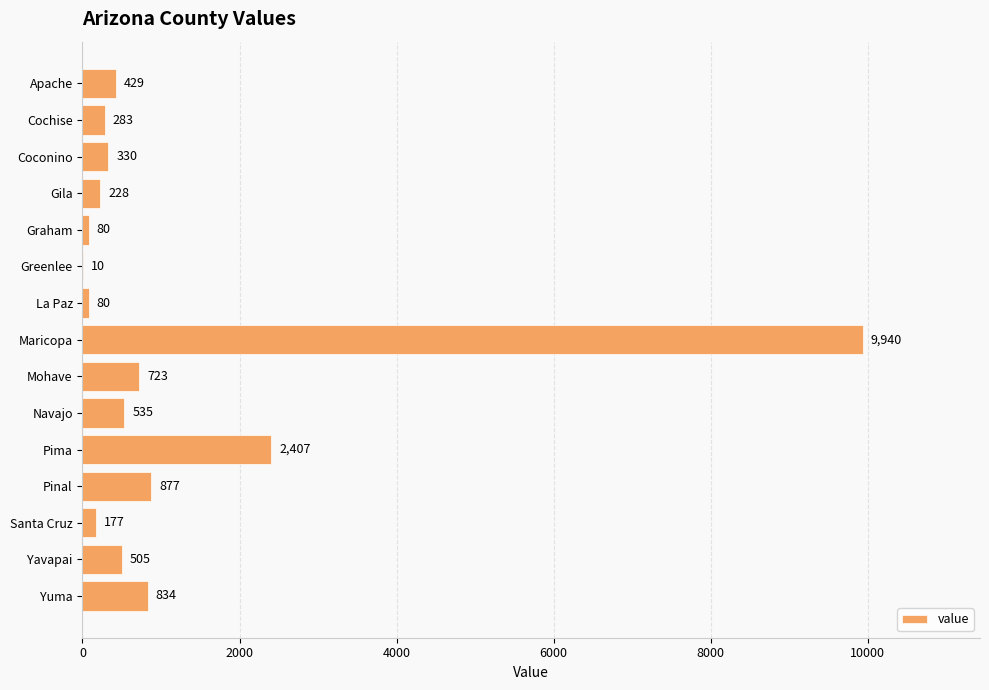

Which label corresponds to the largest value in the chart?

Maricopa